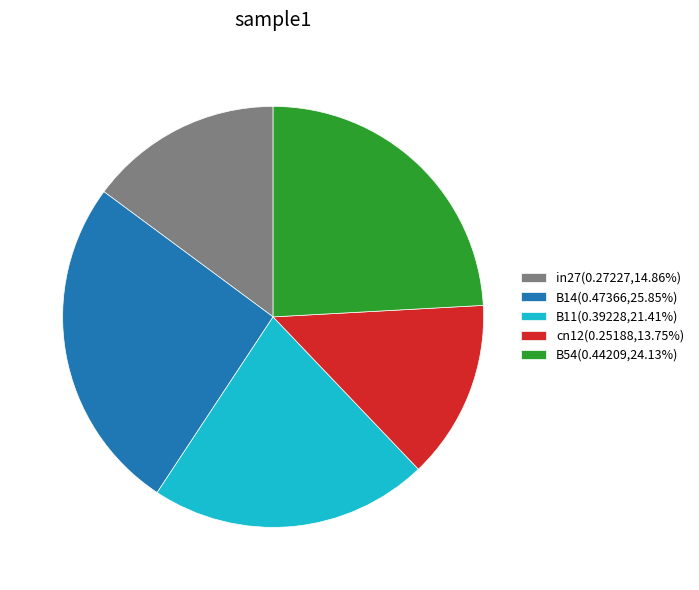

What is the largest slice in the pie chart?

B14